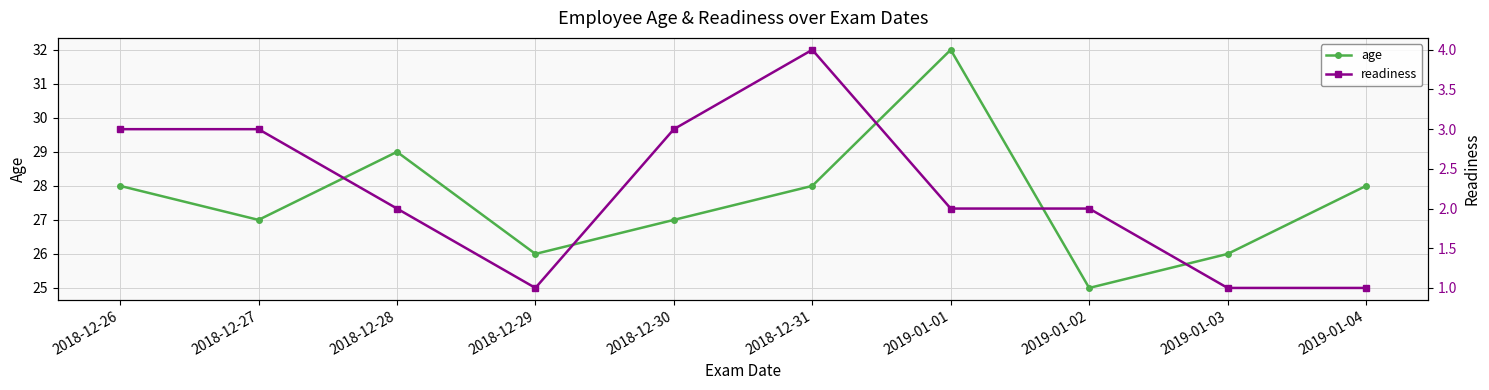

At which label is readiness closest to 2?

2018-12-28